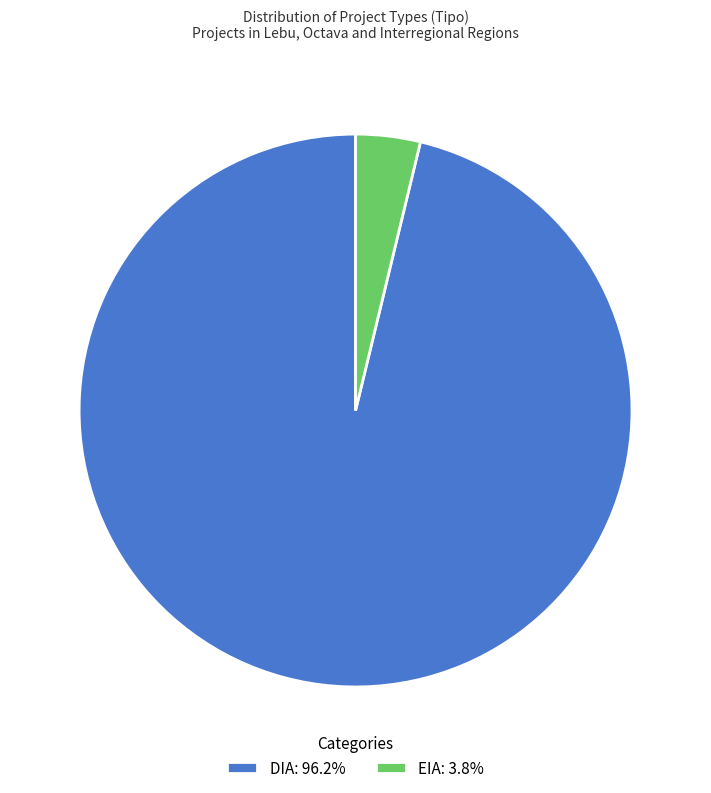

Which category has the biggest portion of the pie?

DIA